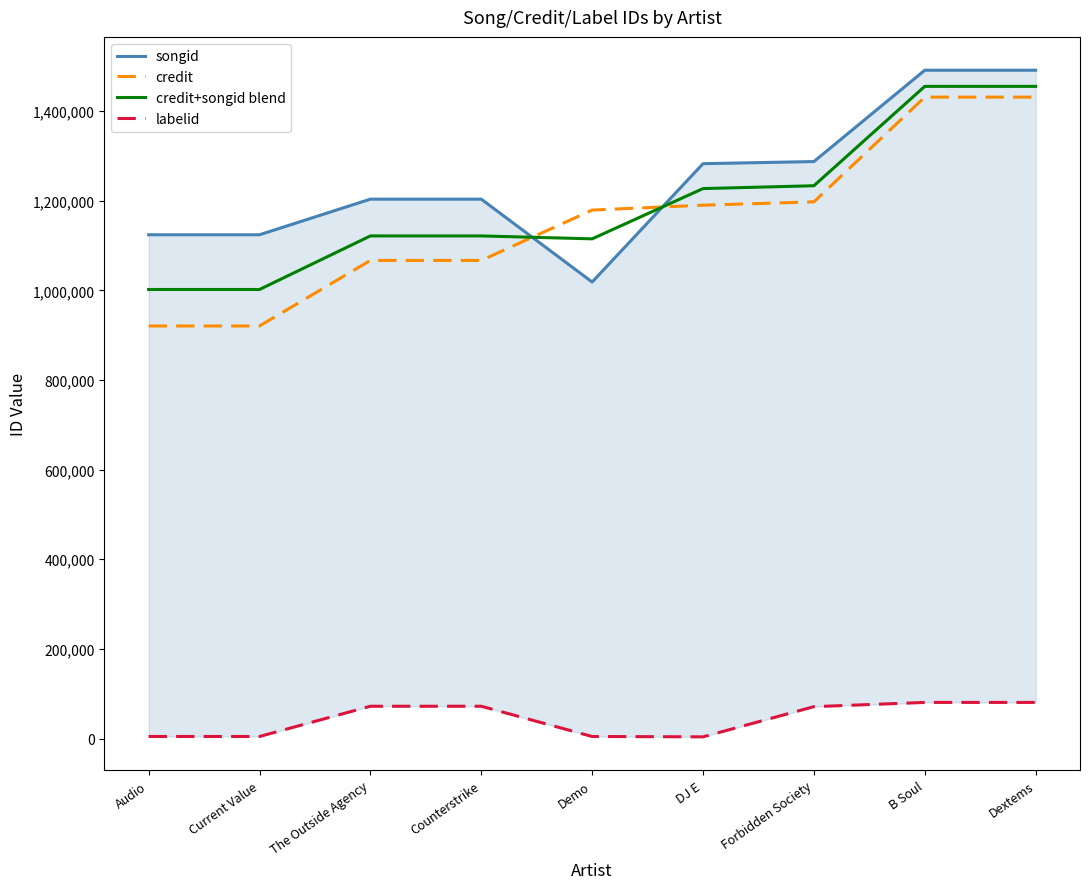

At which label is credit+songid blend closest to 1228373?

DJ E